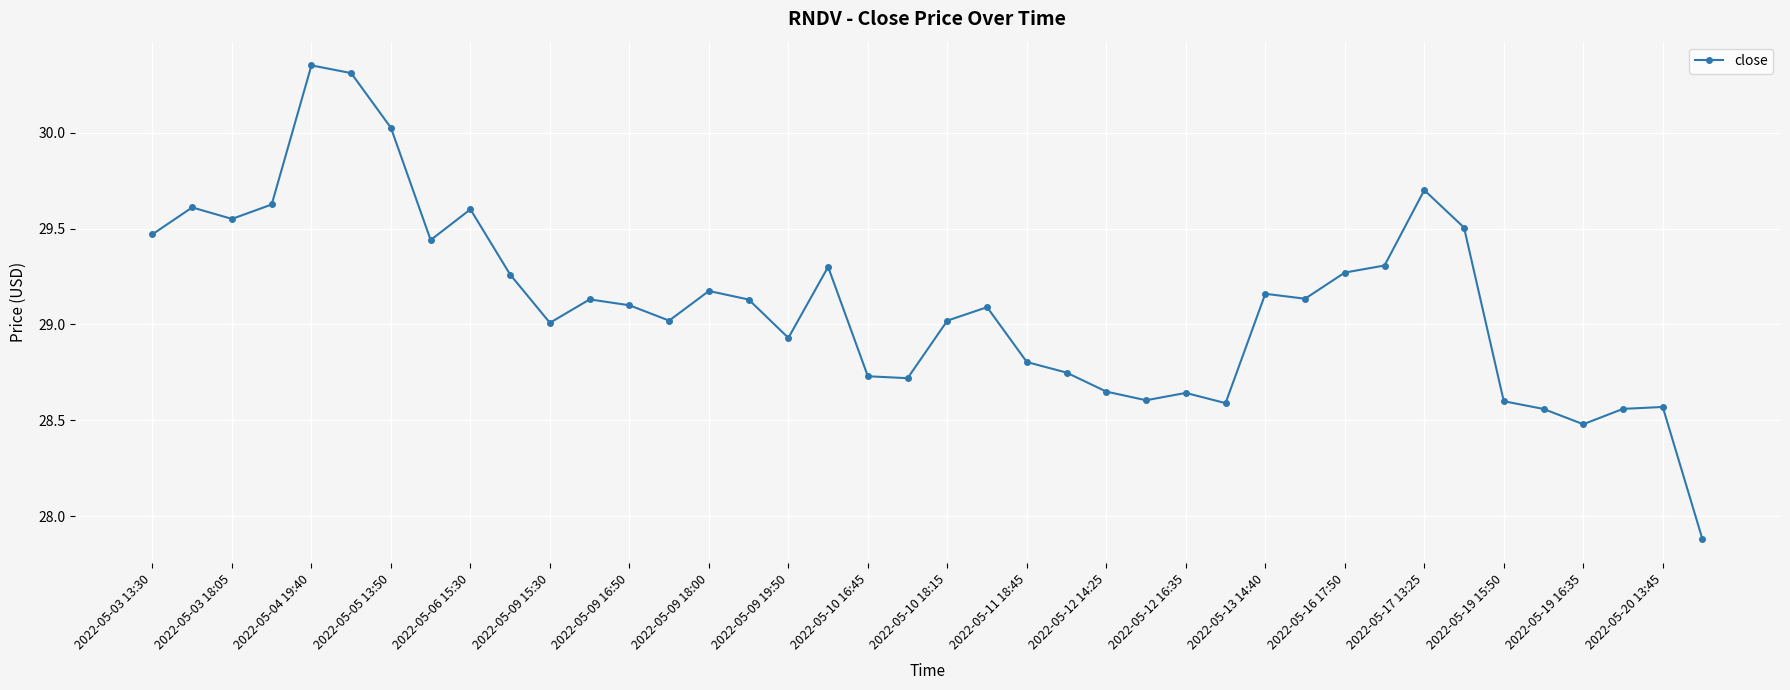

What is the smallest value displayed?

27.9